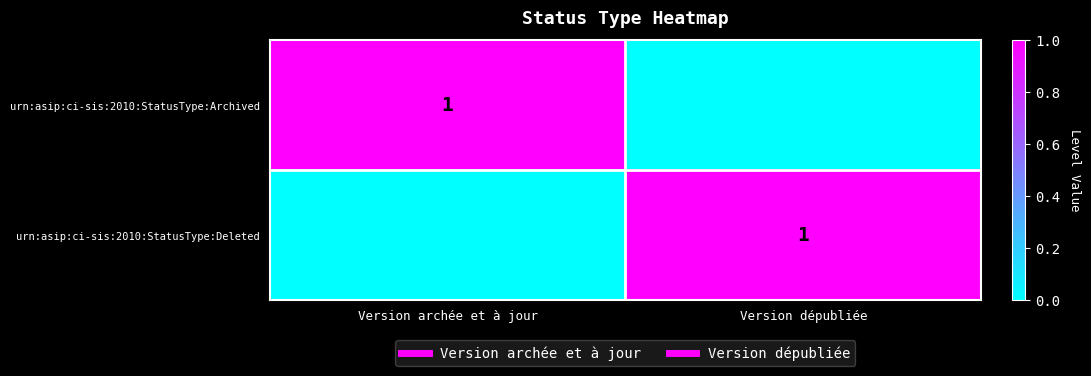

Between Version archée et à jour and Version dépubliée, which is larger?

Version archée et à jour